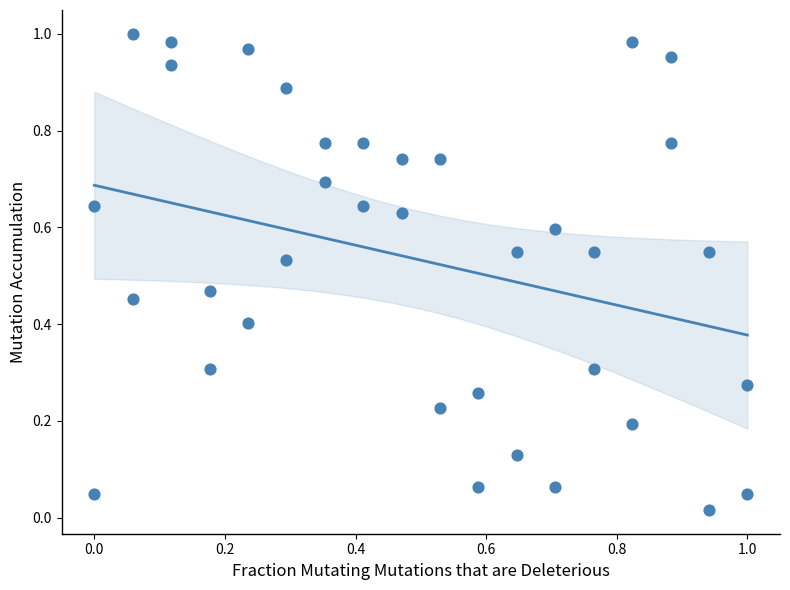

Count the number of points in this scatter plot.

36